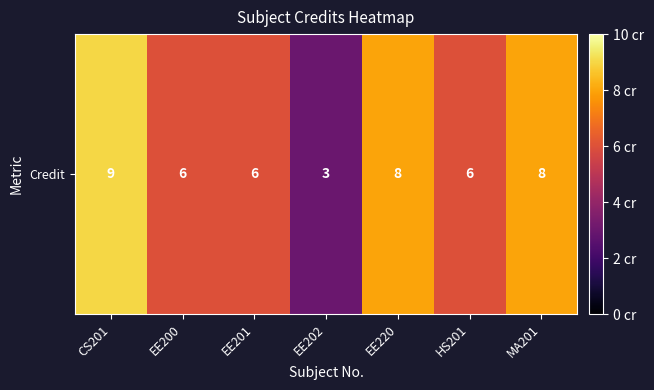

What is the difference between the values at EE220 and EE202?

5